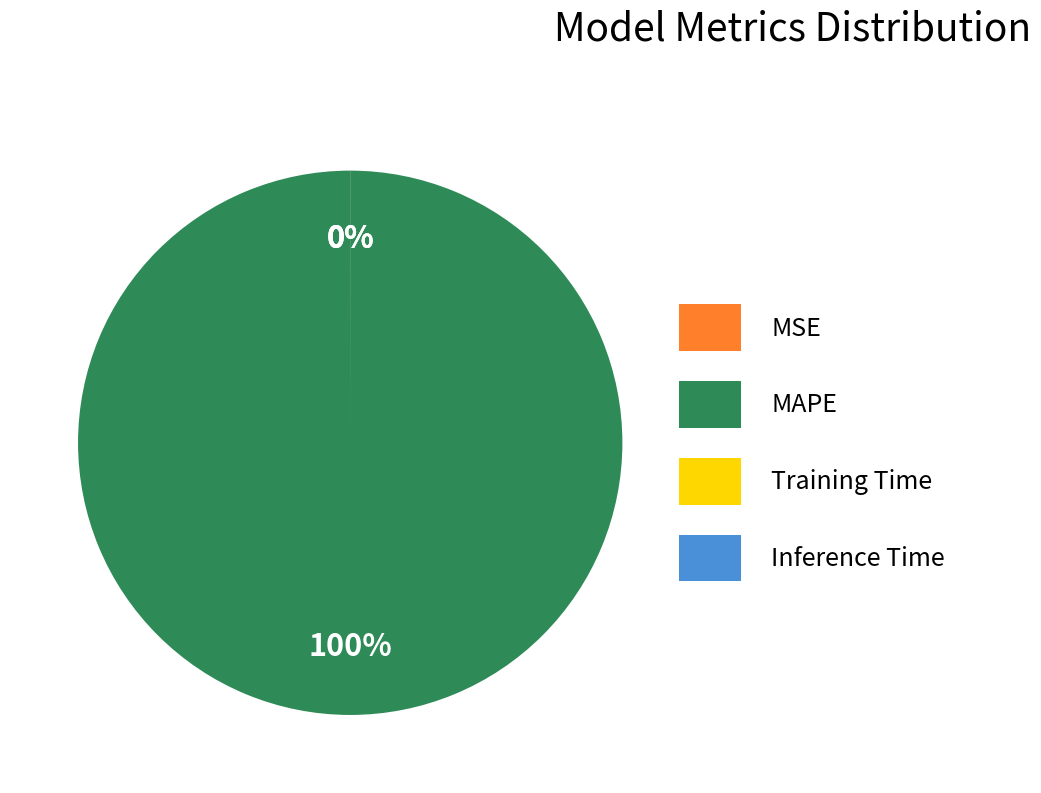

Is there a majority slice in this chart?

Yes